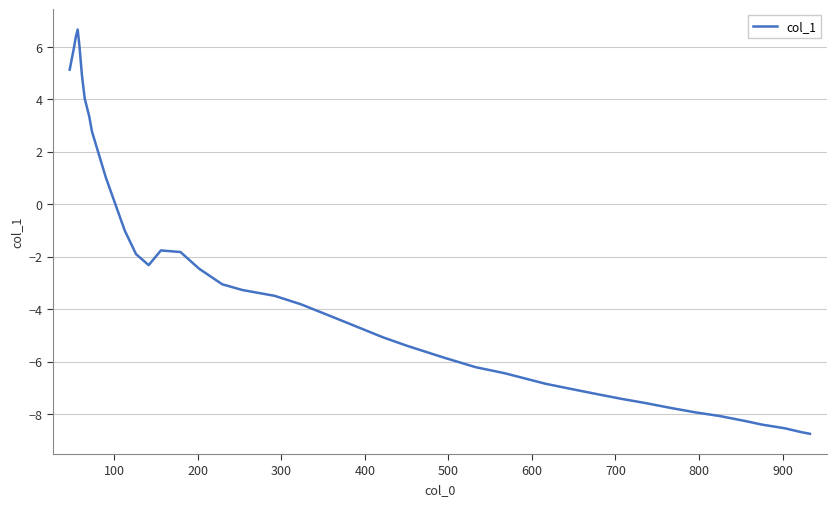

What is the greatest value displayed?

6.7